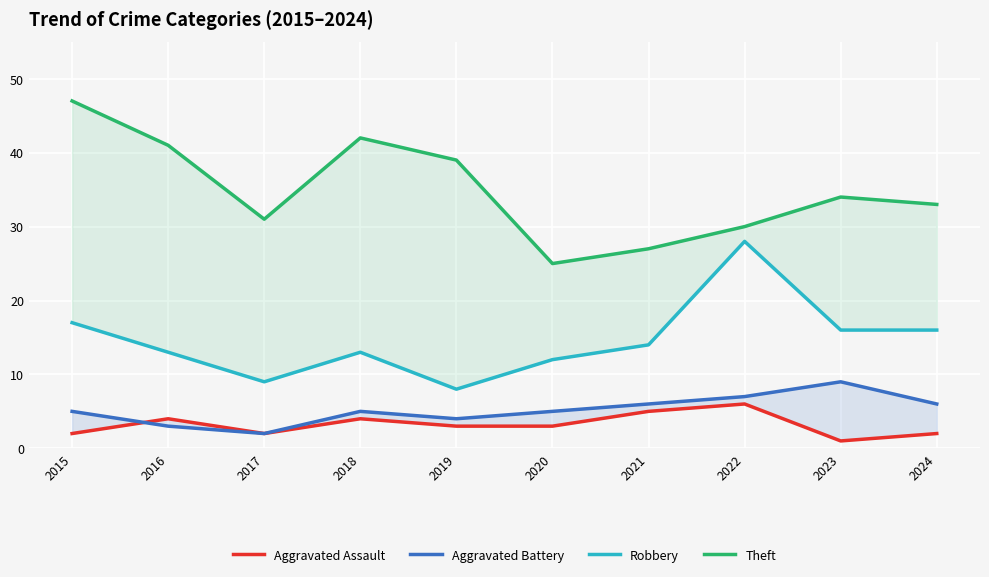

The value of Aggravated Assault at 2019 is 3. True or false?

True